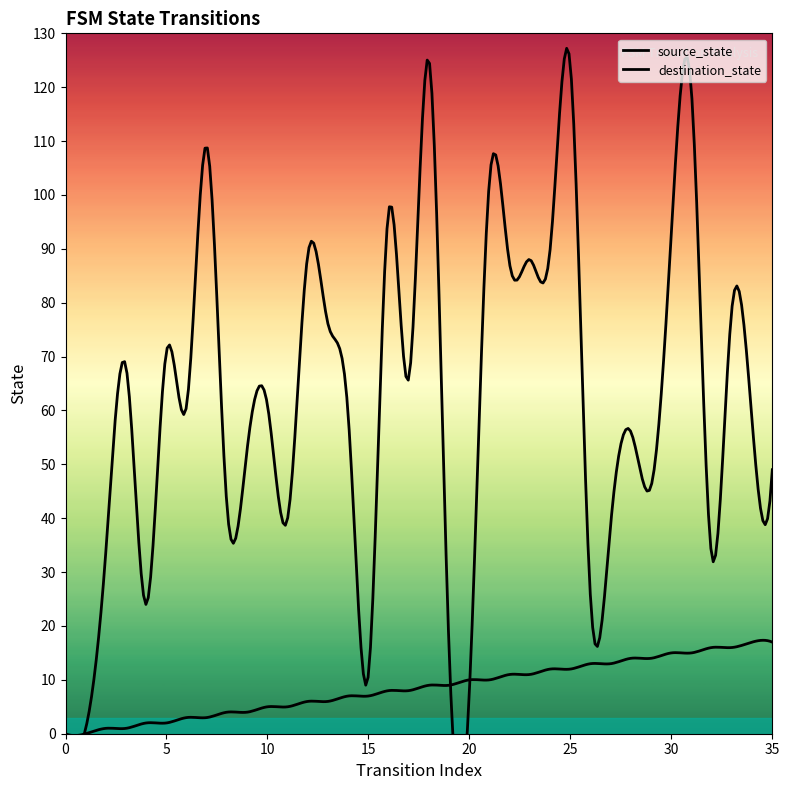

At which category is the sum across all series the highest?

25